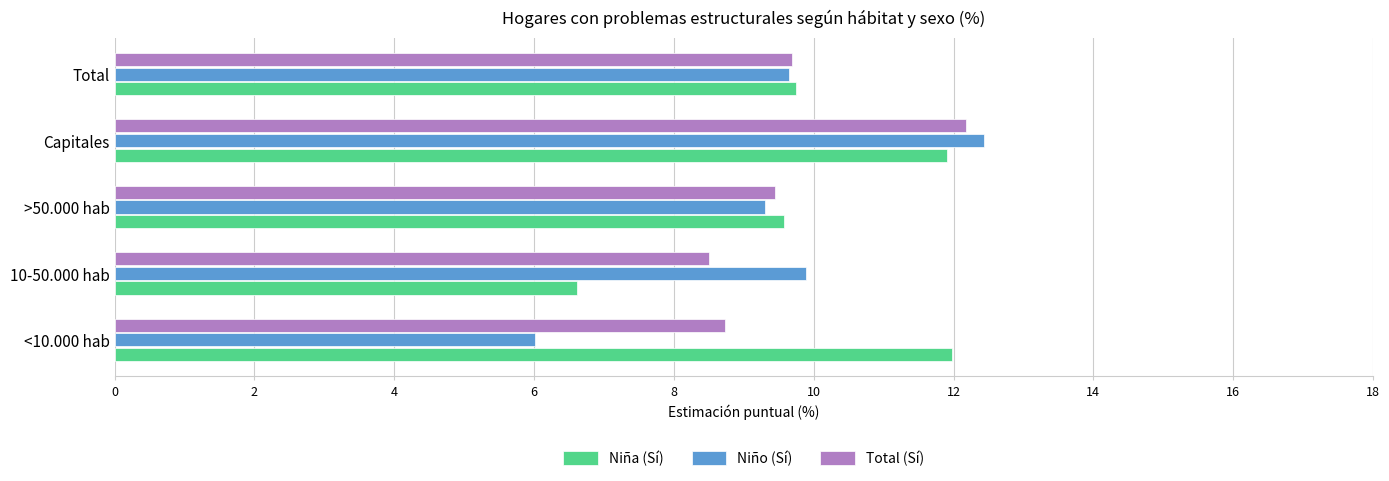

What is the difference between the maximum and second lowest values in the Niño (Sí) series?

3.1